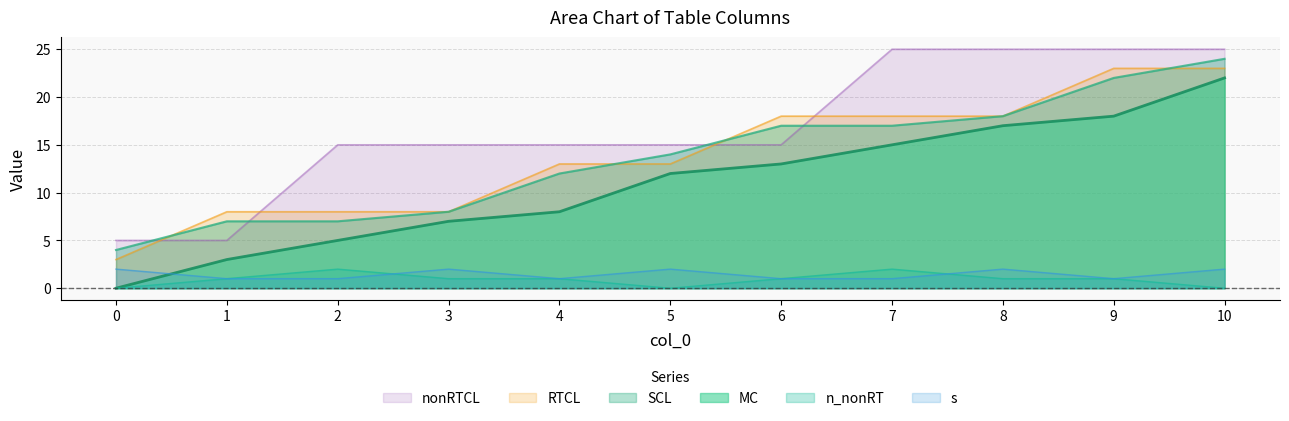

What is the value of the nonRTCL point at the 9th from the left?

25